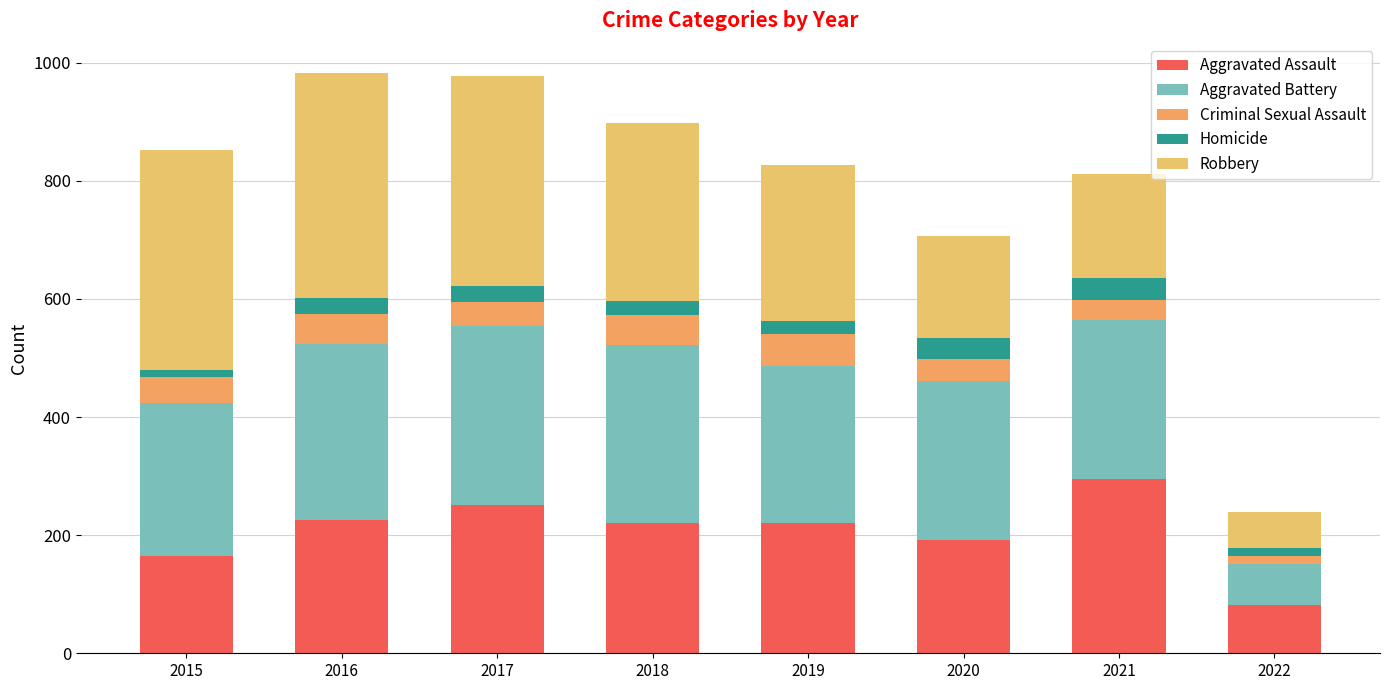

List the labels in order of Criminal Sexual Assault value, largest first.

2019, 2016, 2018, 2015, 2017, 2020, 2021, 2022